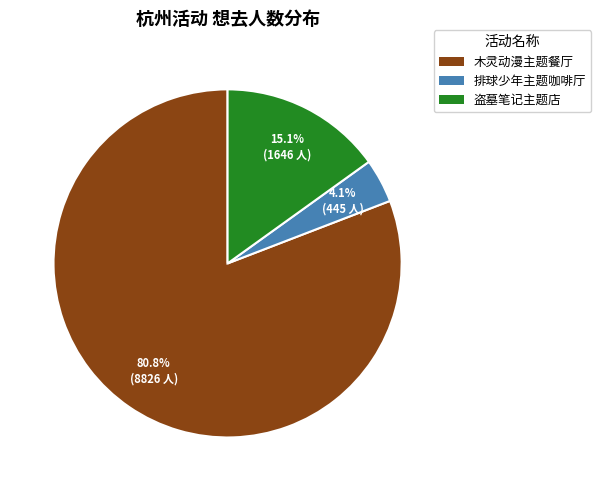

Is there a majority slice in this chart?

Yes